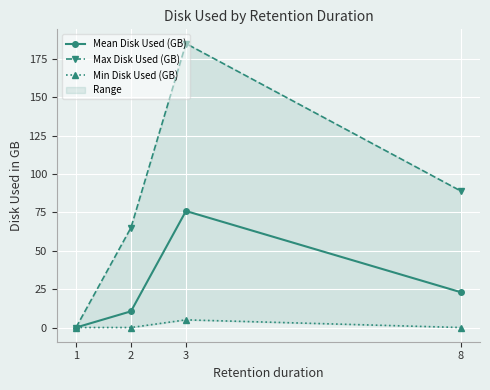

Rank the categories by Min Disk Used (GB) value from highest to lowest.

3, 1, 2, 8